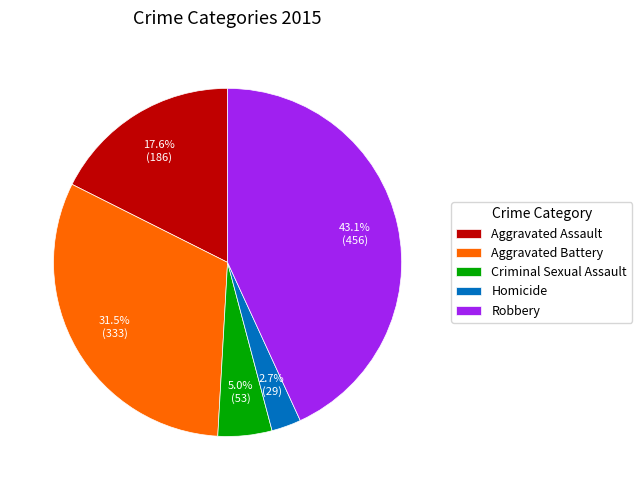

Rank the categories by value from highest to lowest.

Robbery, Aggravated Battery, Aggravated Assault, Criminal Sexual Assault, Homicide